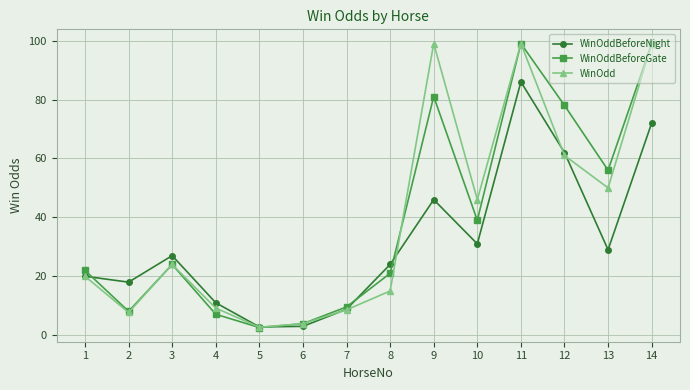

What is the value of the WinOddBeforeGate point at the 5th from the left?

2.6